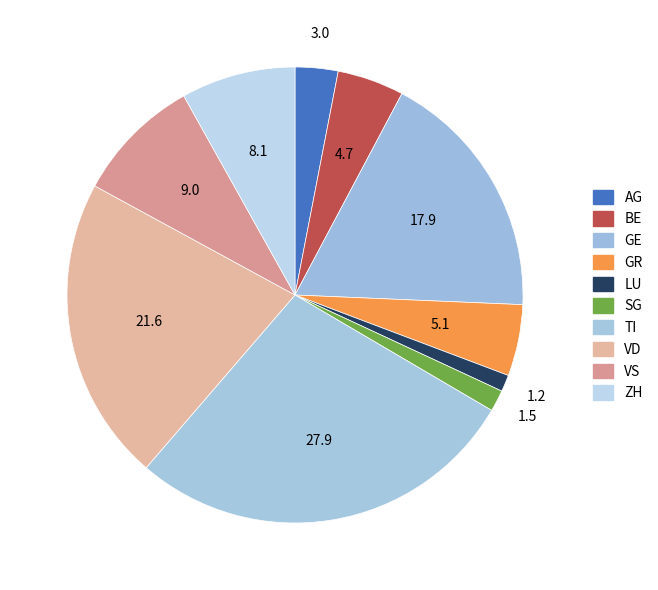

Is there a majority slice in this chart?

No